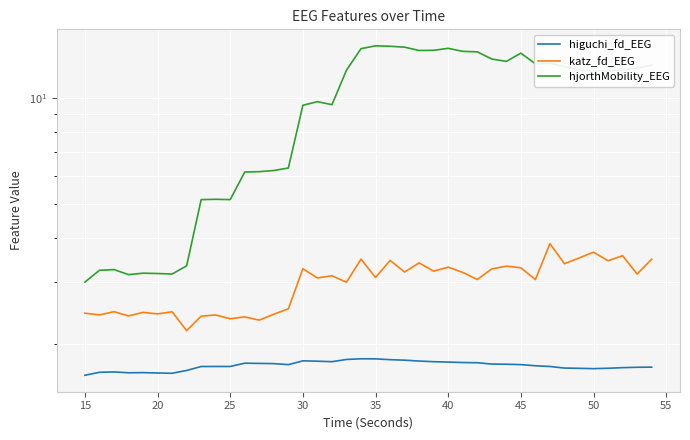

True or false: higuchi_fd_EEG and hjorthMobility_EEG cross at least once.

False